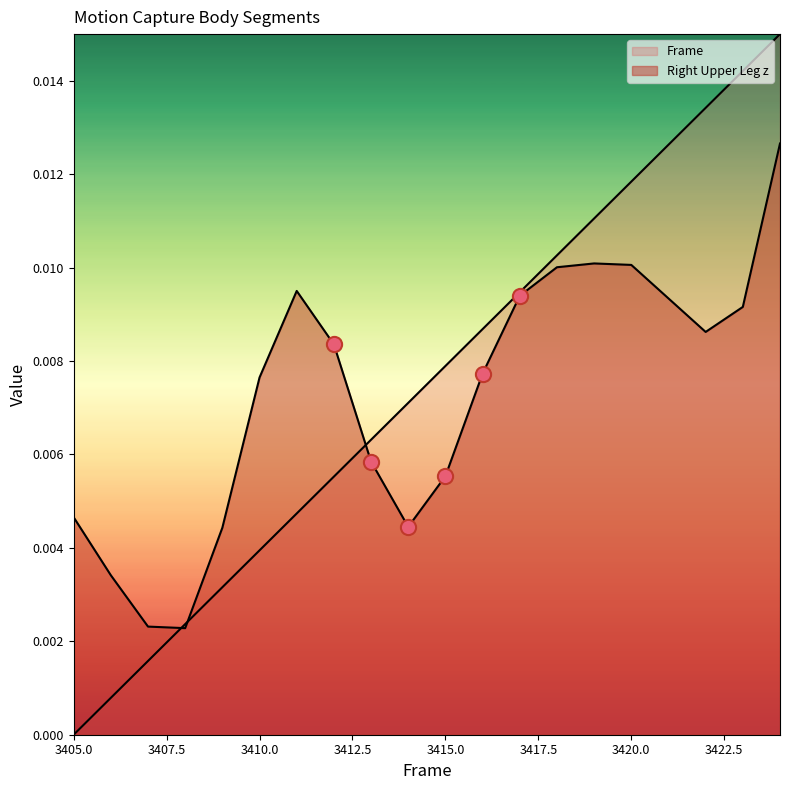

What are all the series names shown in the legend?

Frame, Right Upper Leg z